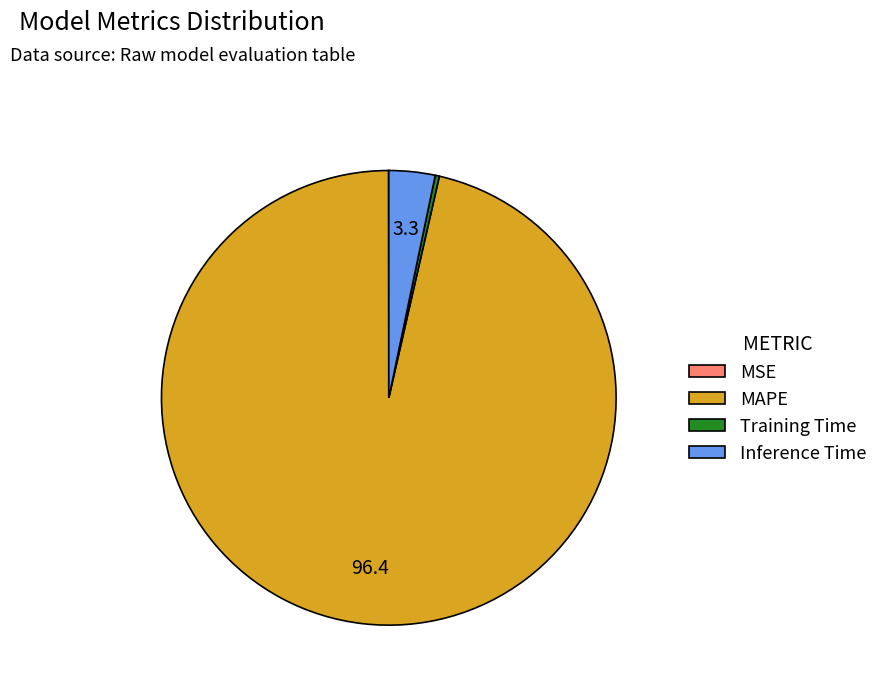

What is the majority slice?

MAPE